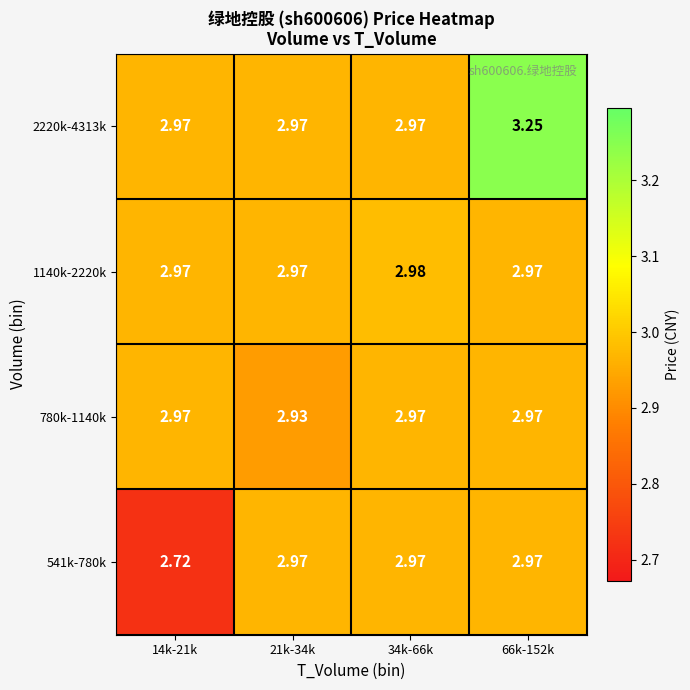

What is the total value across all series at 34k-66k?

11.9